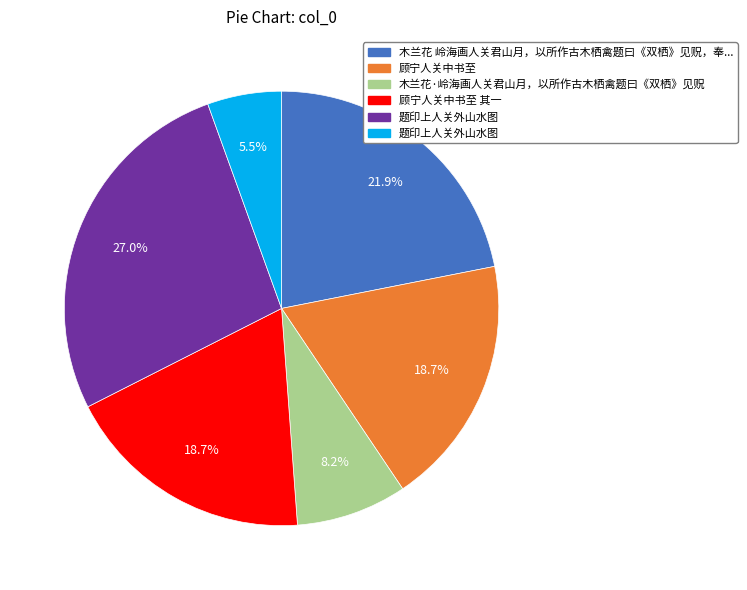

Is there any slice that represents more than half of the pie?

No